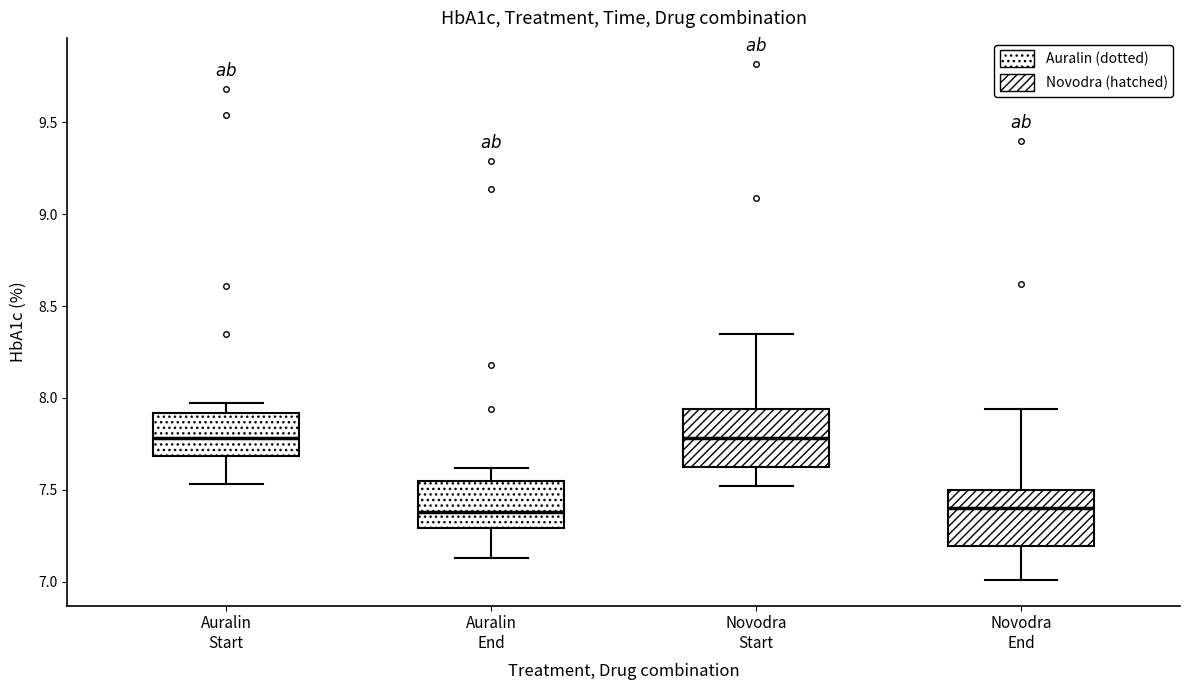

Where does the upper whisker of the box for Novodra End end on the y-axis? The values are not printed on the chart, so give them approximately, as read against the axis.

7.95